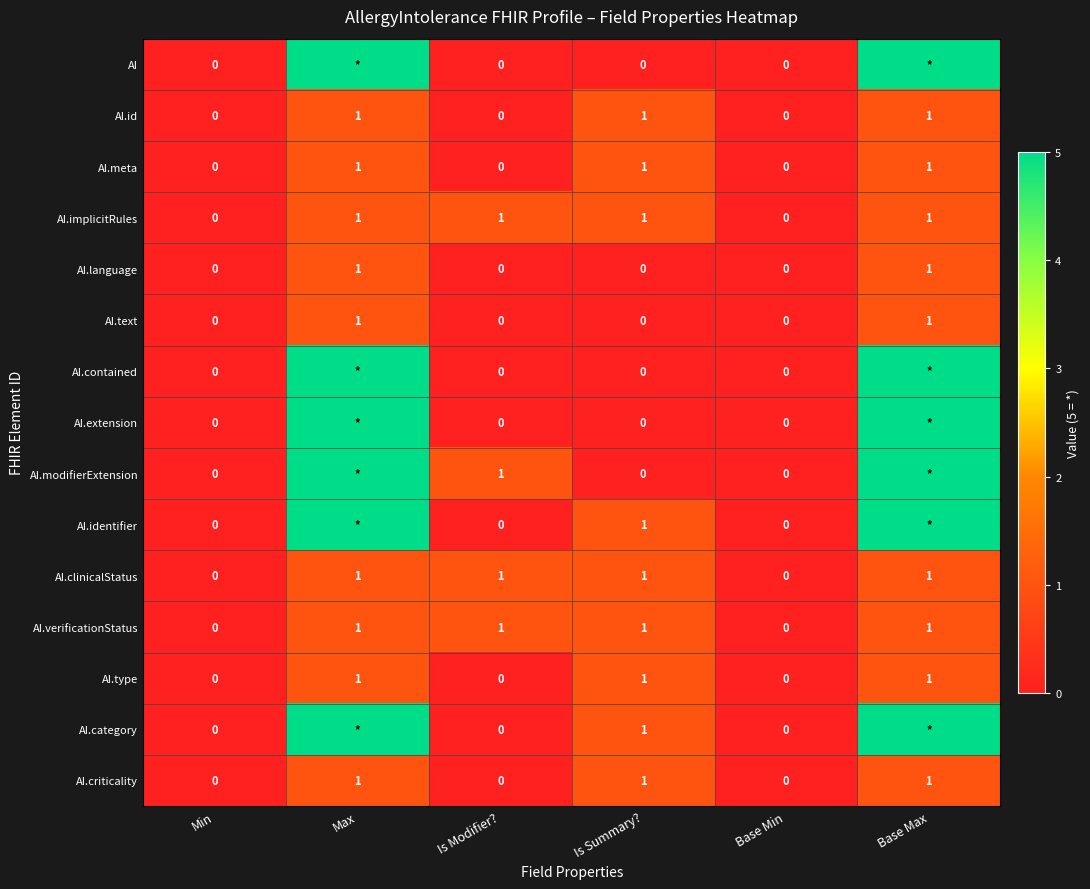

What is the total value across all series at Is Summary??

9